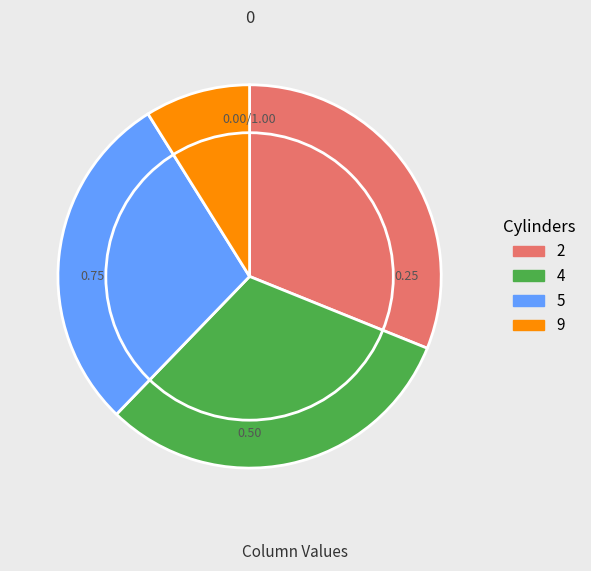

Count the number of slices in the pie.

4